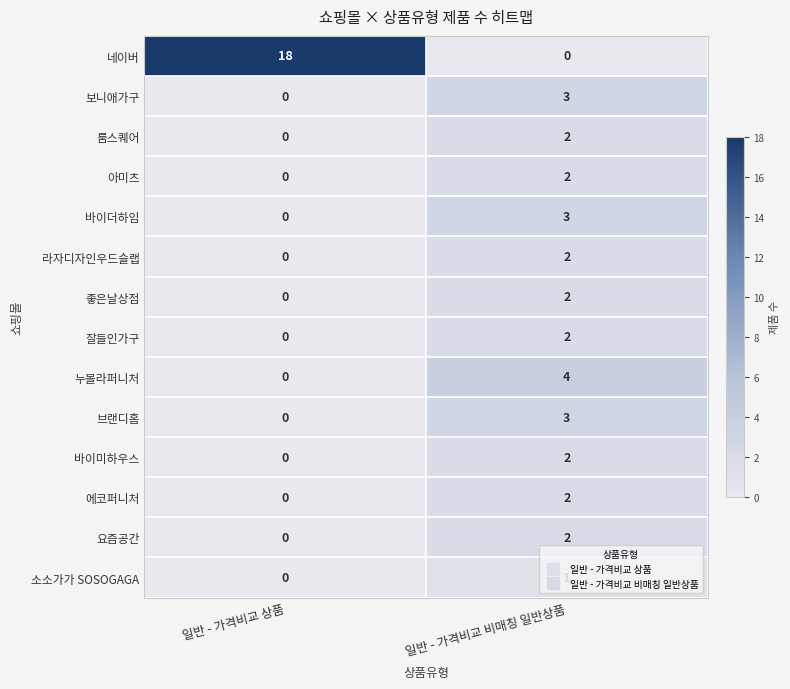

List the labels in order of 바이더하임 value, largest first.

일반 - 가격비교 비매칭 일반상품, 일반 - 가격비교 상품